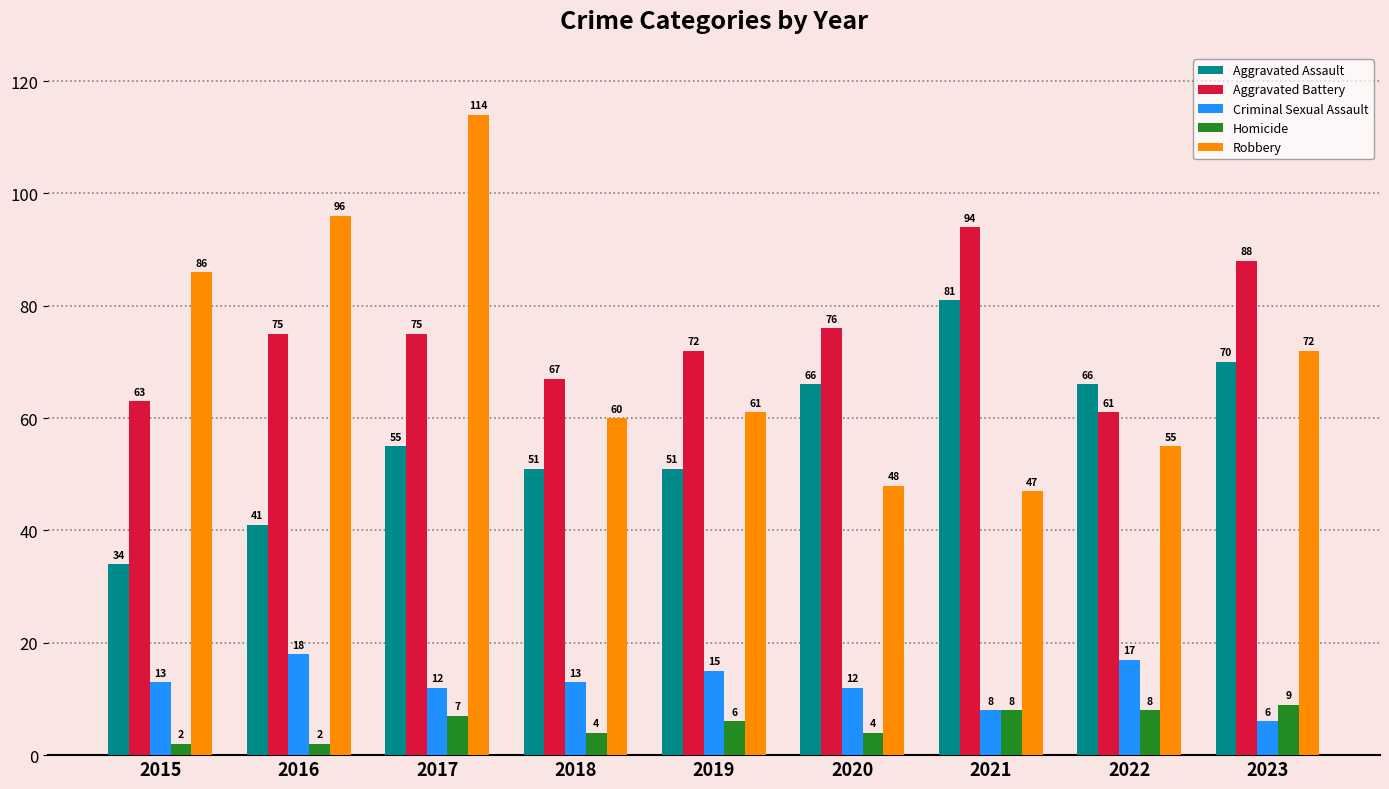

At how many categories does at least one series exceed 63?

9